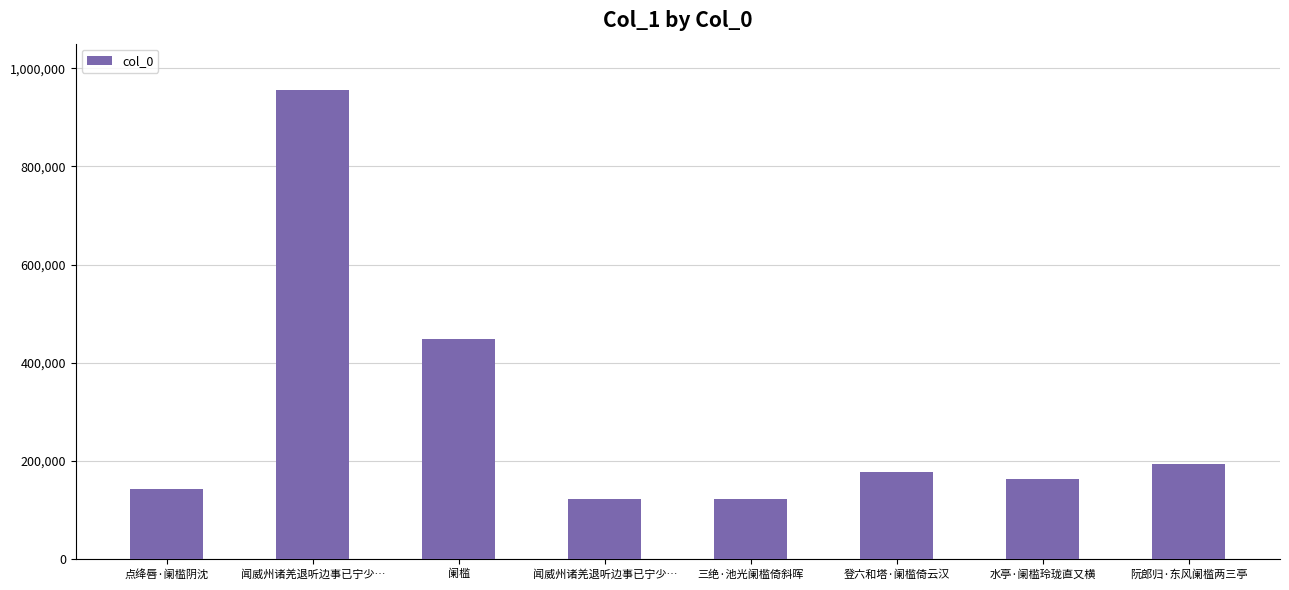

How many bars are there in total?

8